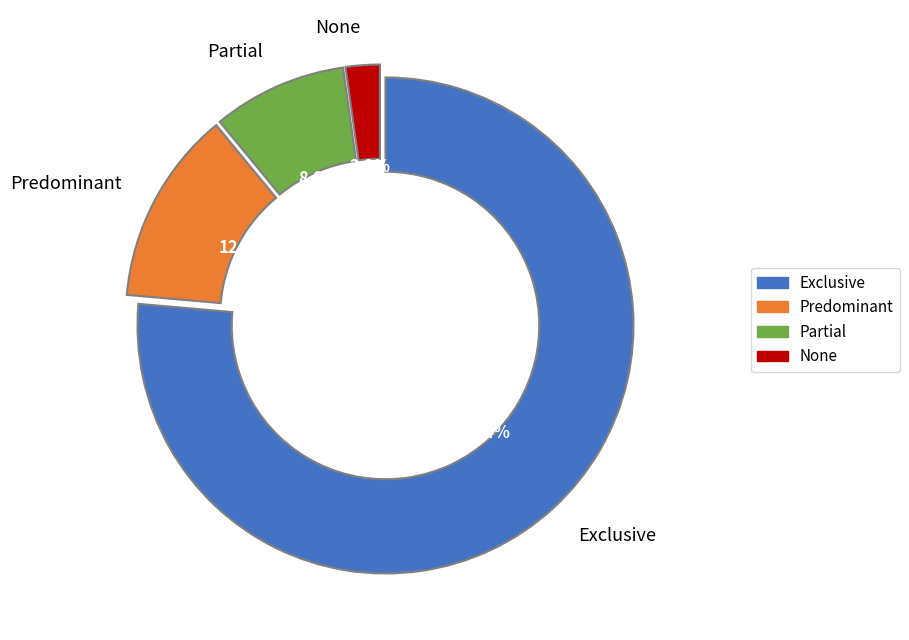

What percentage is the Predominant slice, to the nearest percent?

13%